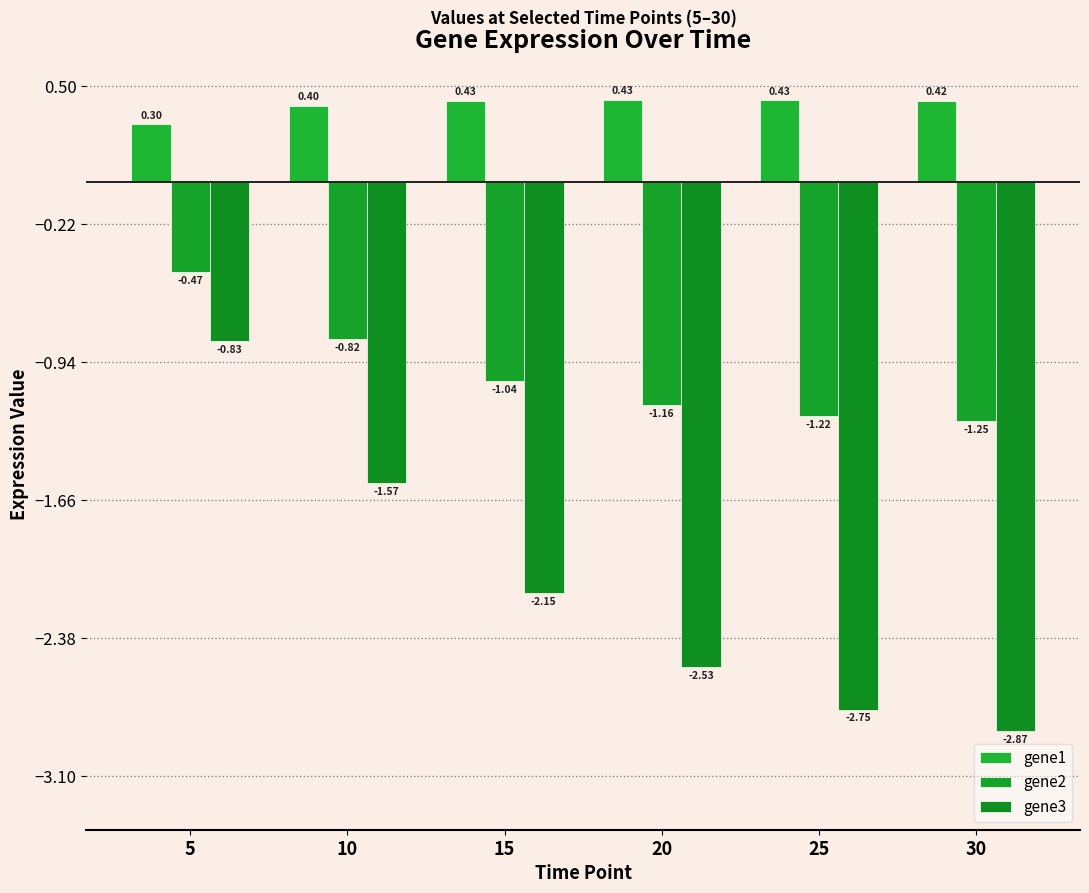

What are all the series names shown in the legend?

gene1, gene2, gene3